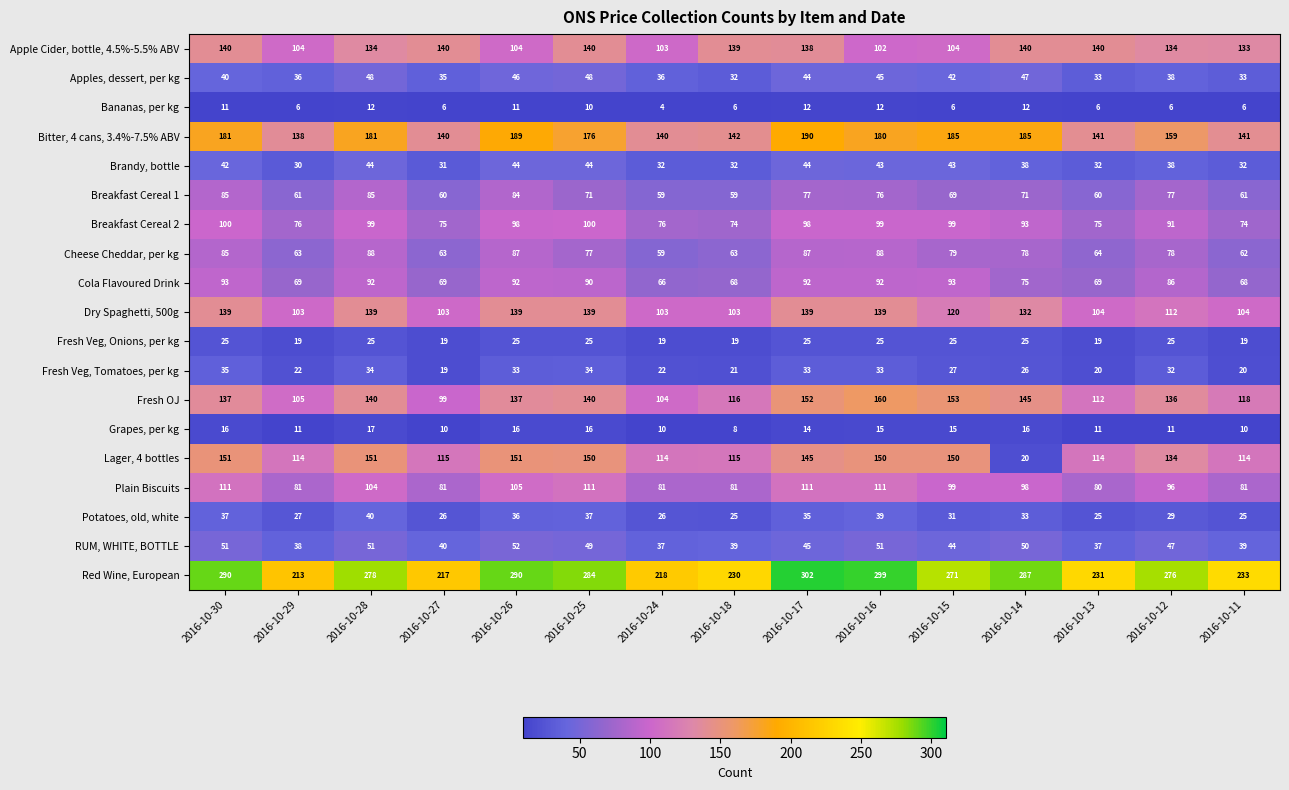

Count the number of data series in this chart.

19